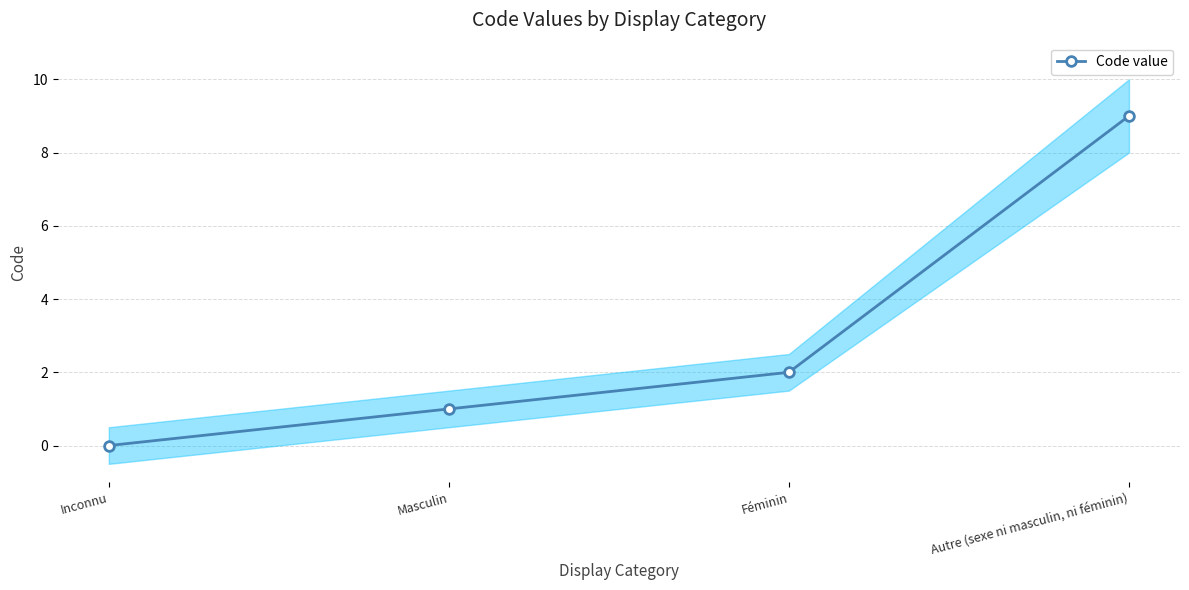

Is it true that the value at Féminin is 1?

False